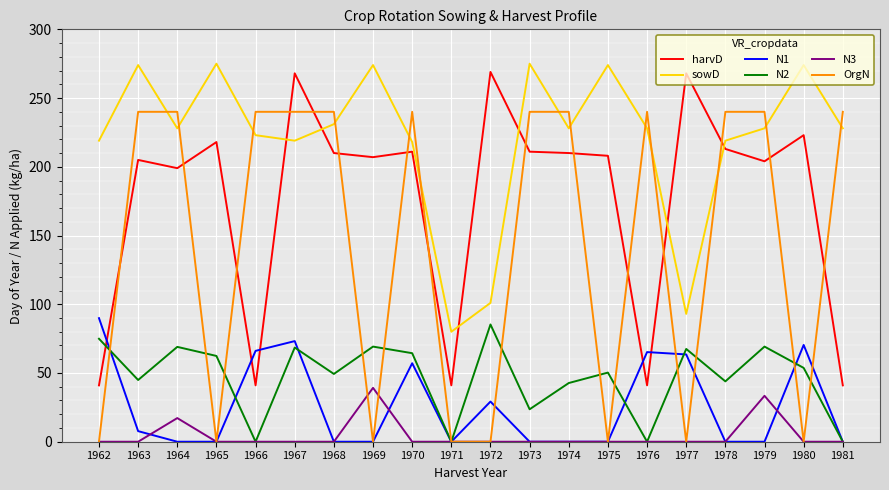

What is the difference between the maximum and minimum values in the N1 series?

89.9